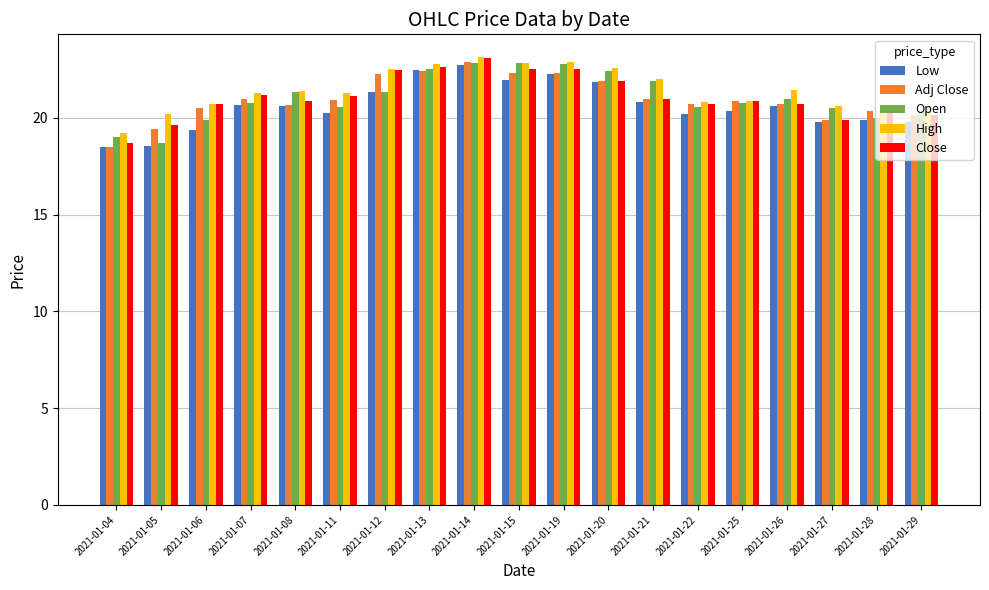

What is the value of the Open bar at the 3rd from the left?

19.9